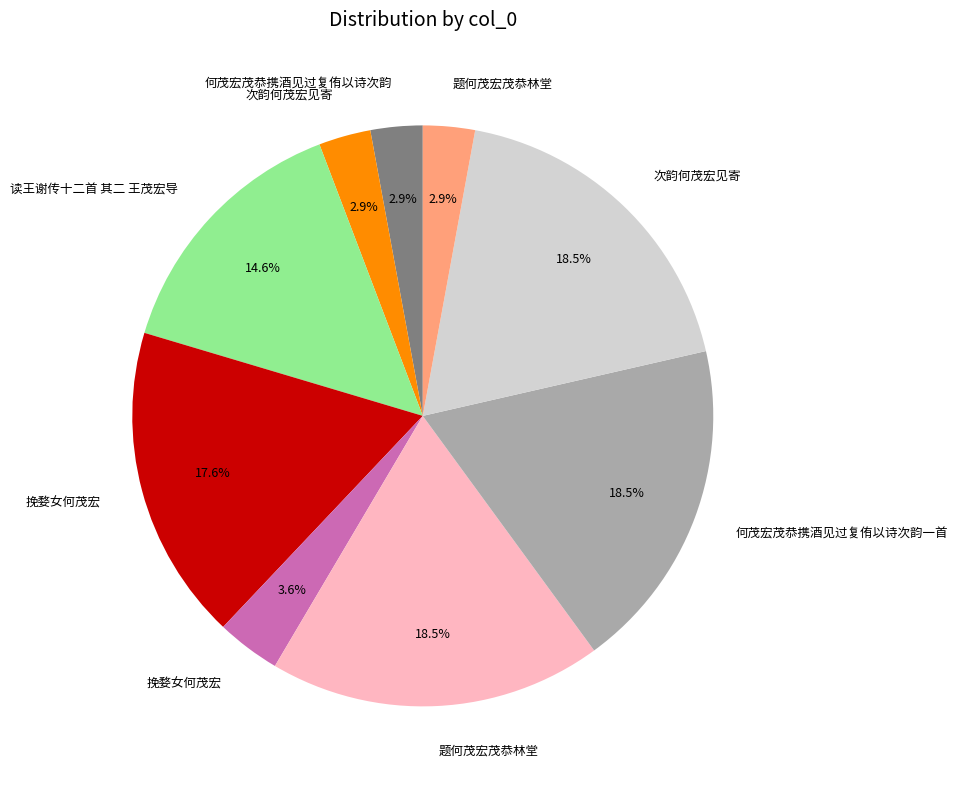

Is there a majority slice in this chart?

No